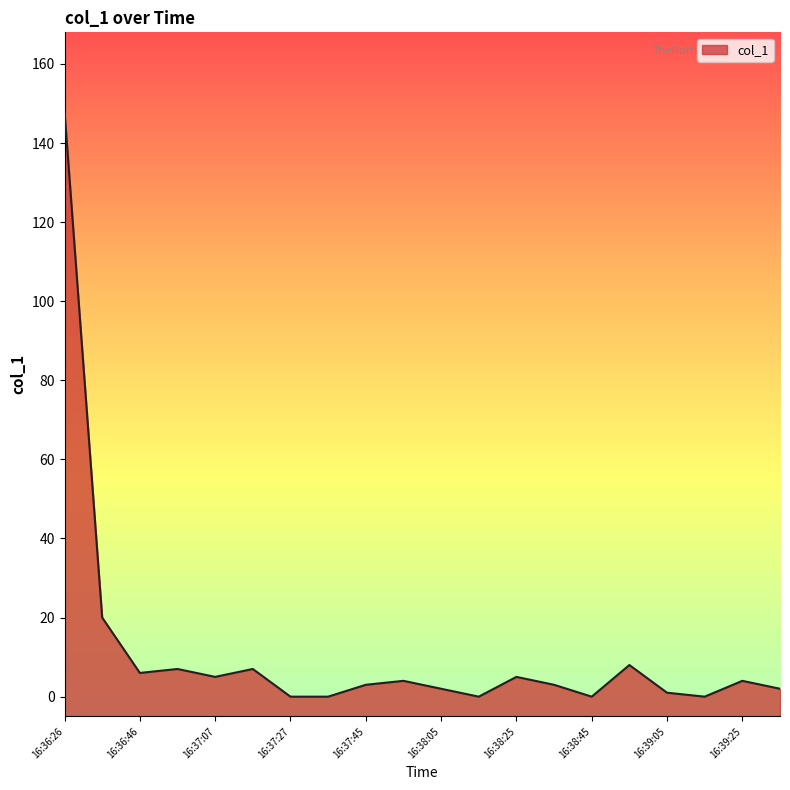

How many categories are shown in the chart?

20